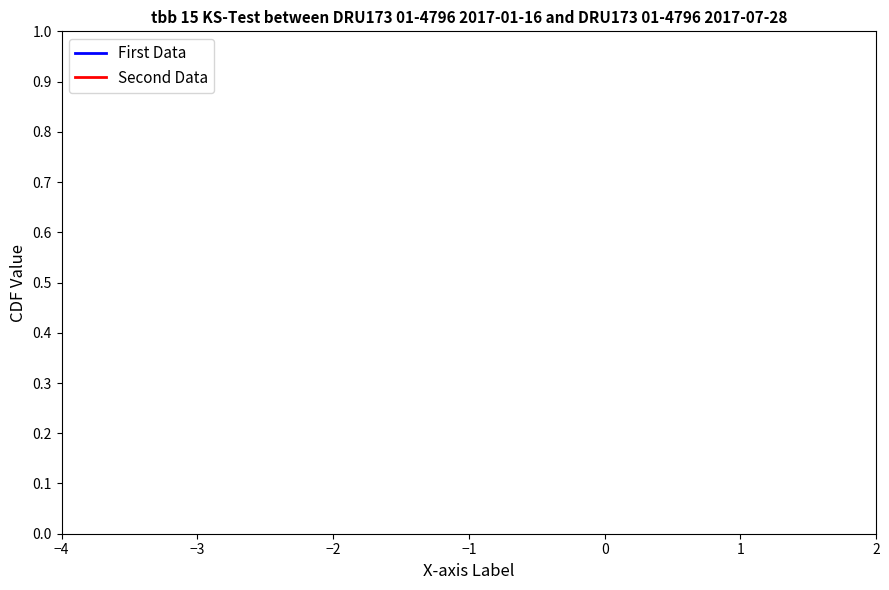

Count the number of data series in this chart.

2